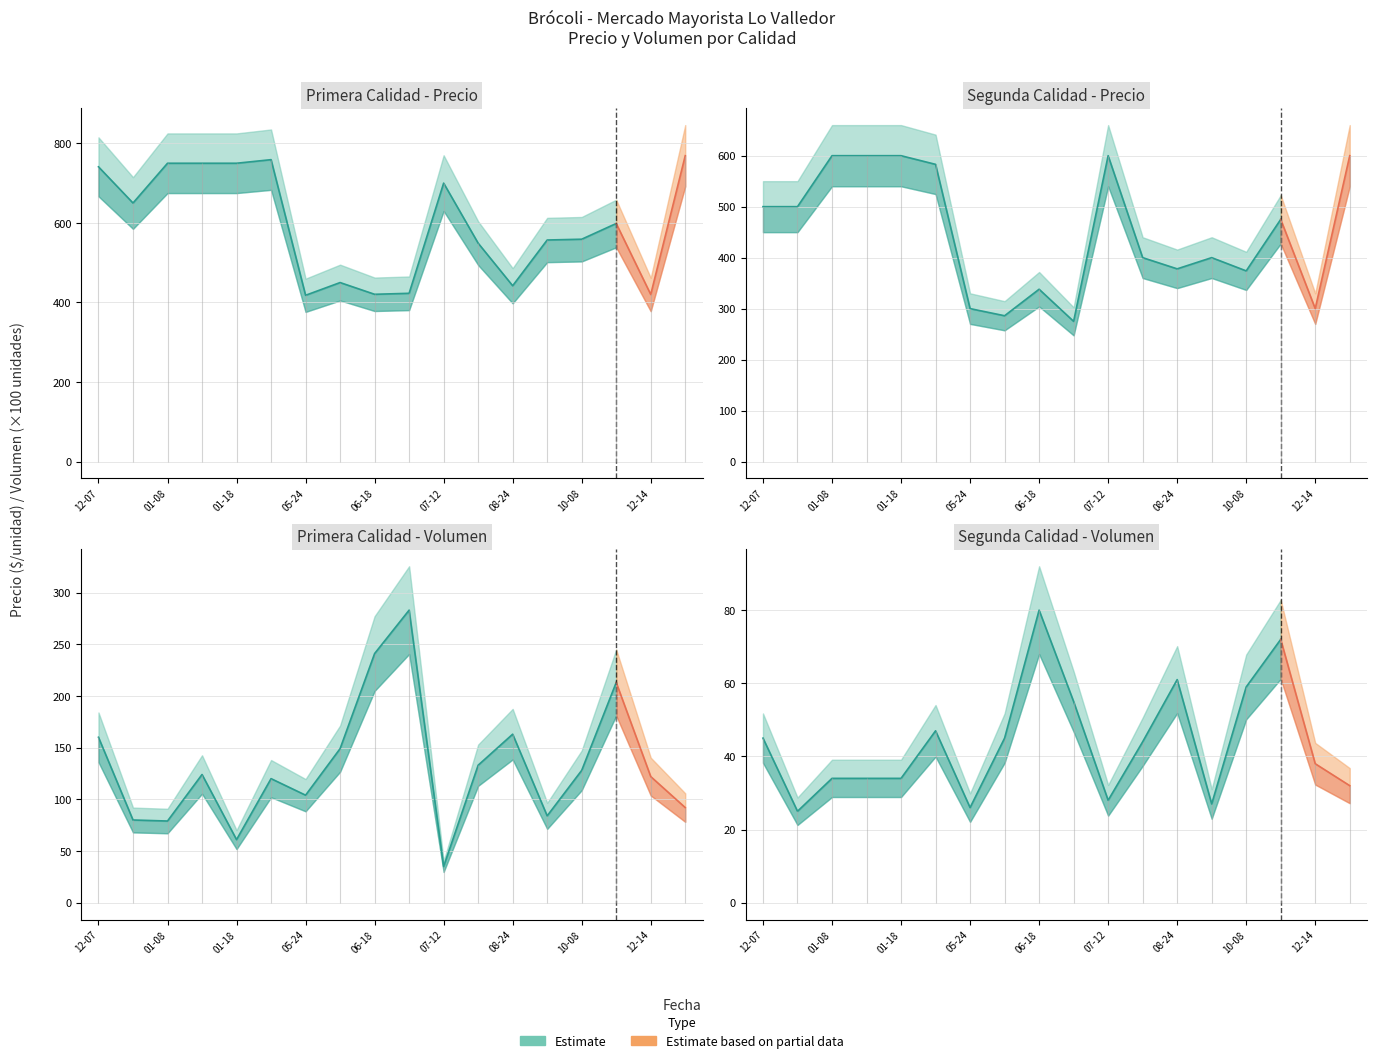

How many data points in Precio minimo are above 500?

19